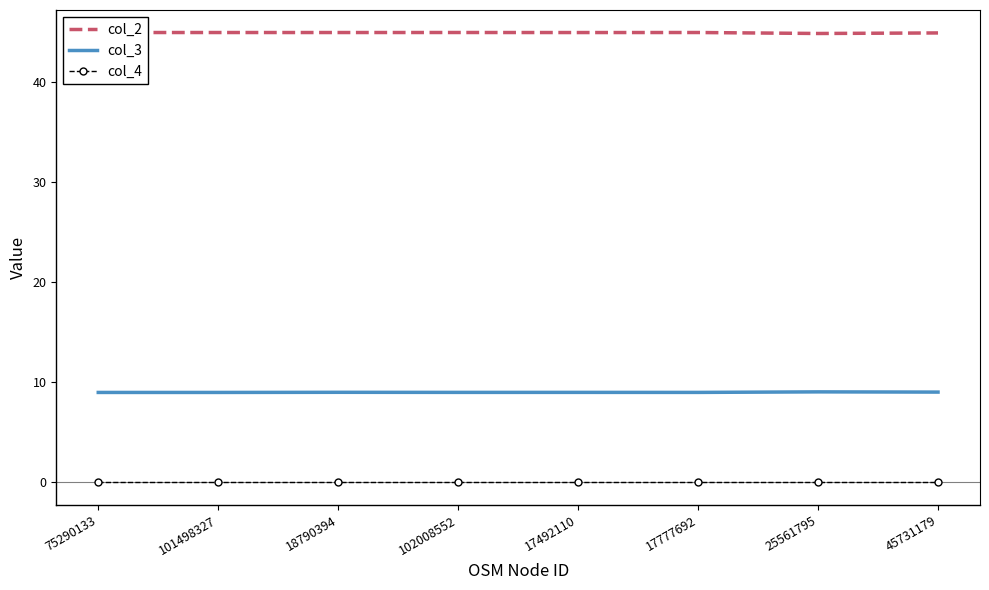

Is the value of col_4 at 45731179 greater than the value of col_2 at 17777692?

No